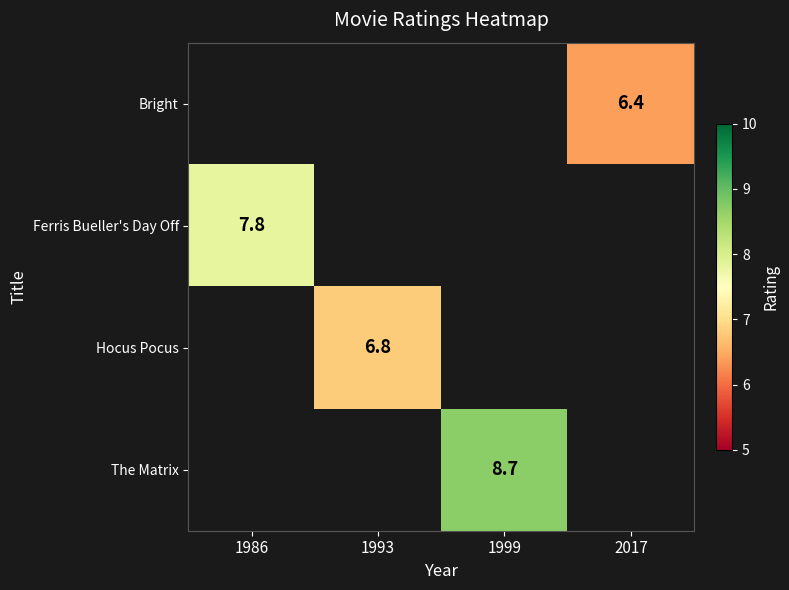

The Hocus Pocus series shows 3.4 at 1993. True or false?

False